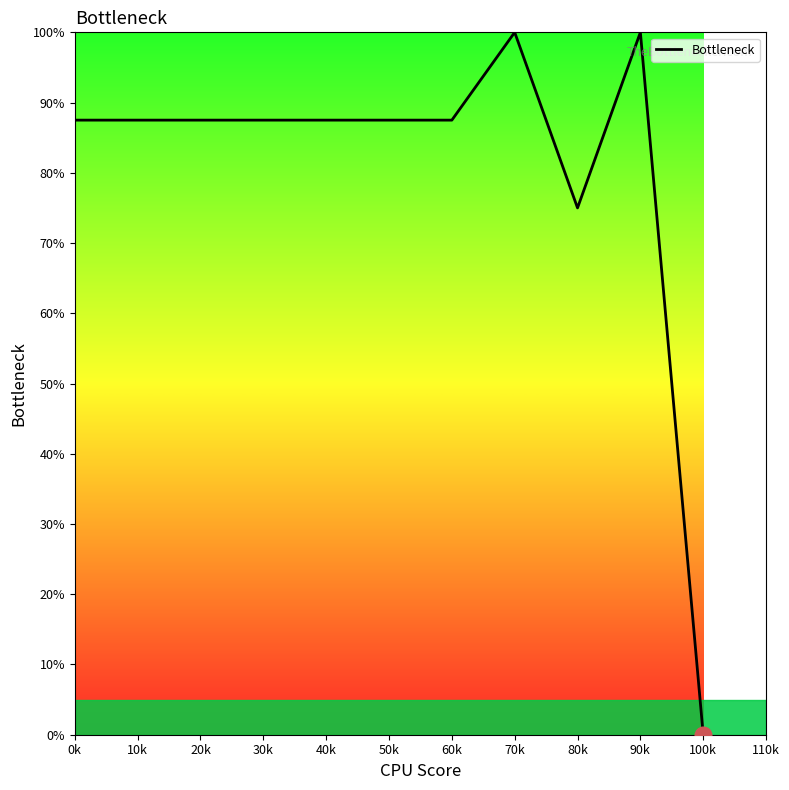

Which label corresponds to the smallest value in the chart?

100k